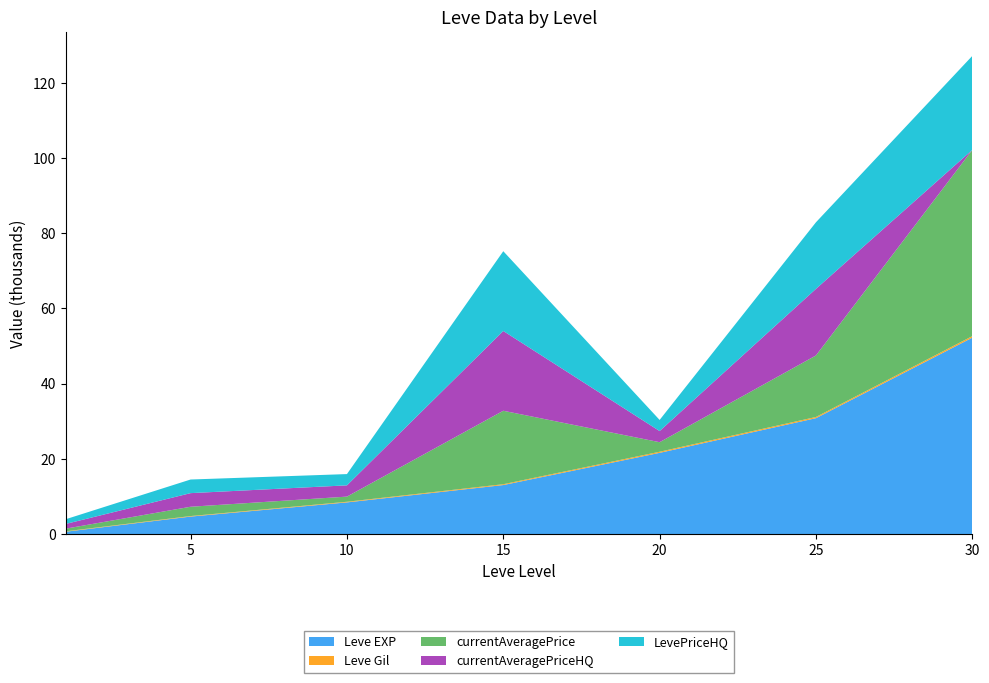

Reading right to left, what are all the values shown in this chart?

Leve EXP: 30=52220.0	25=30820.0	20=21600.0	15=13040.0	10=8430.0	5=4660.0	1=630.0
Leve Gil: 30=410.0	25=317.0	20=295.0	15=226.0	10=170.0	5=140.0	1=112.0
currentAveragePrice: 30=49499.0	25=16353.2	20=2536.7	15=19523.0	10=1367.8	5=2474.6	1=699.9
currentAveragePriceHQ: 30=0.0	25=17700.0	20=2958.1	15=21205.4	10=2995.0	5=3619.5	1=1250.0
LevePriceHQ: 30=24990.0	25=17700.0	20=2958.1	15=21205.4	10=2995.0	5=3619.5	1=1250.0